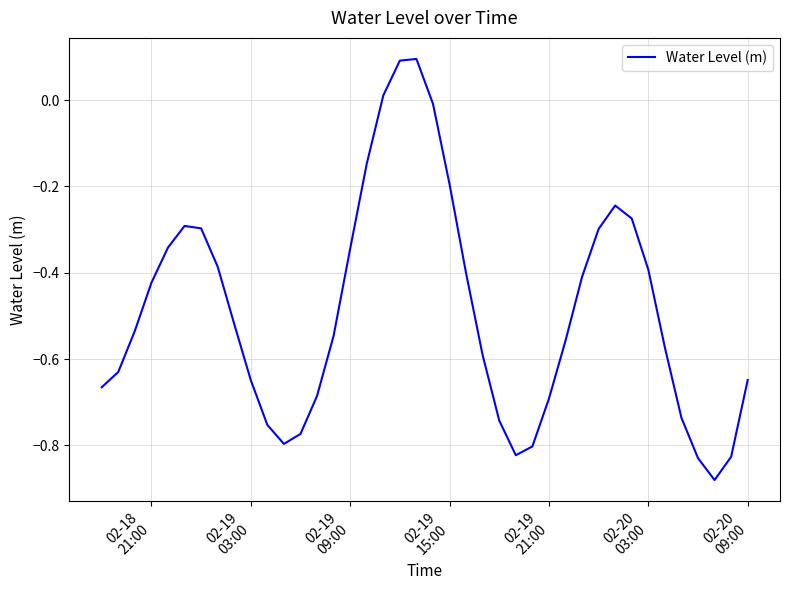

What is the difference between the maximum and minimum values?

1.0